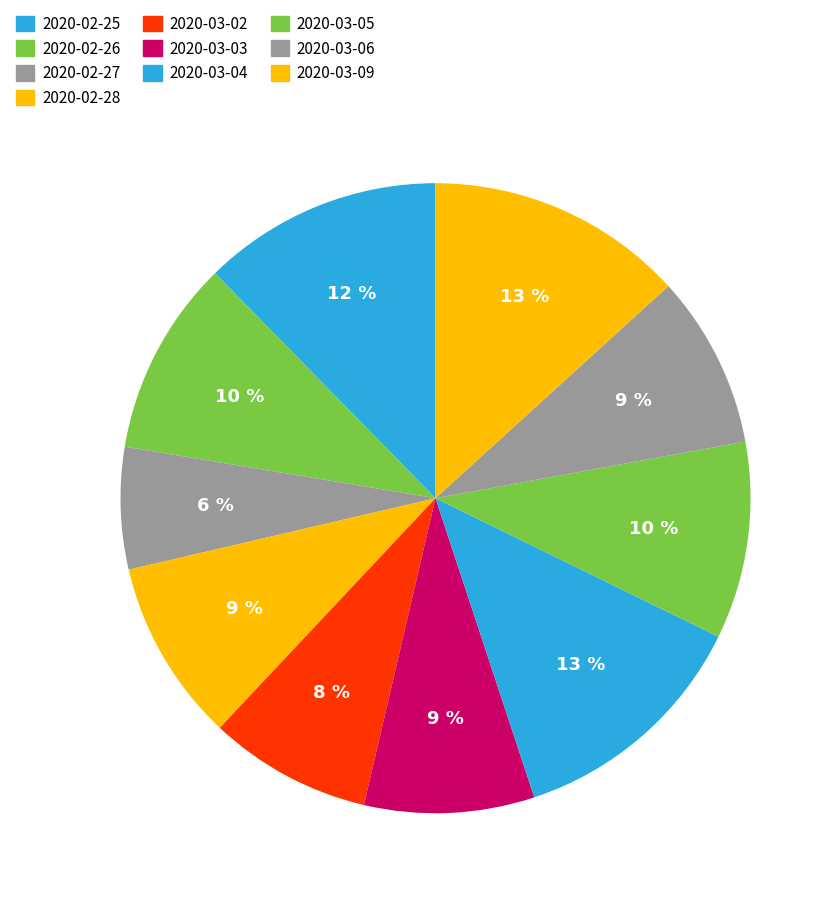

Is it true that 2020-02-27 is 6% of the pie?

True